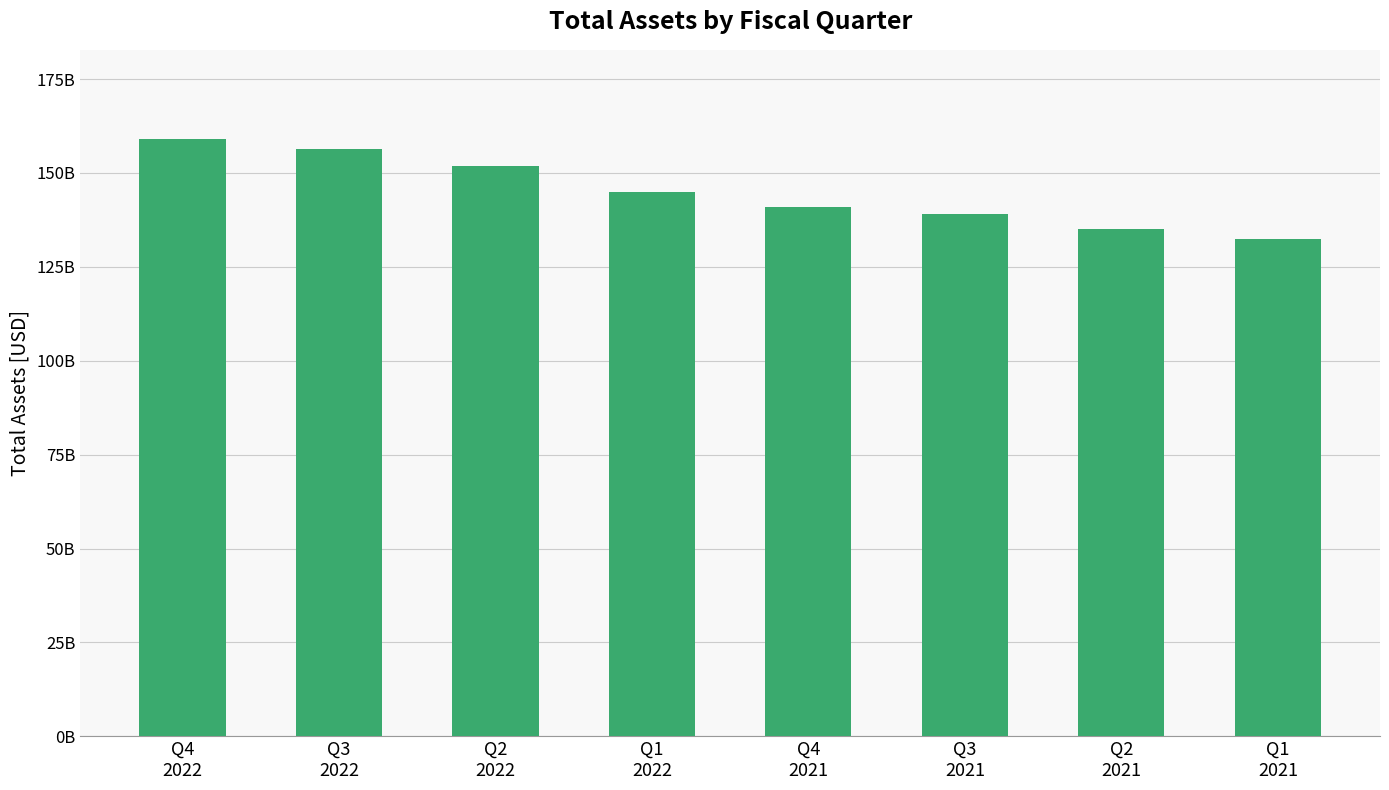

What is the change in value from Q1
2022 to Q1
2021?

-12504000000